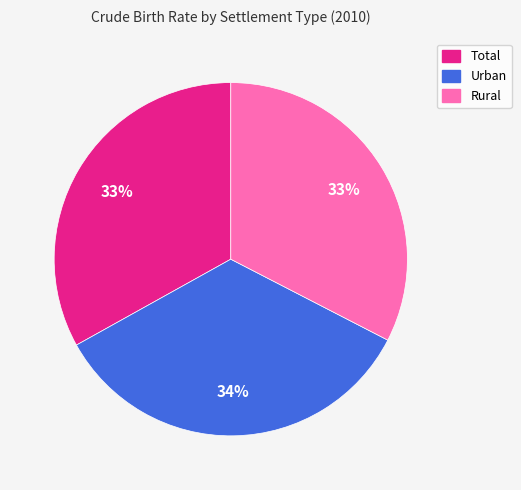

How many segments does this pie chart have?

3